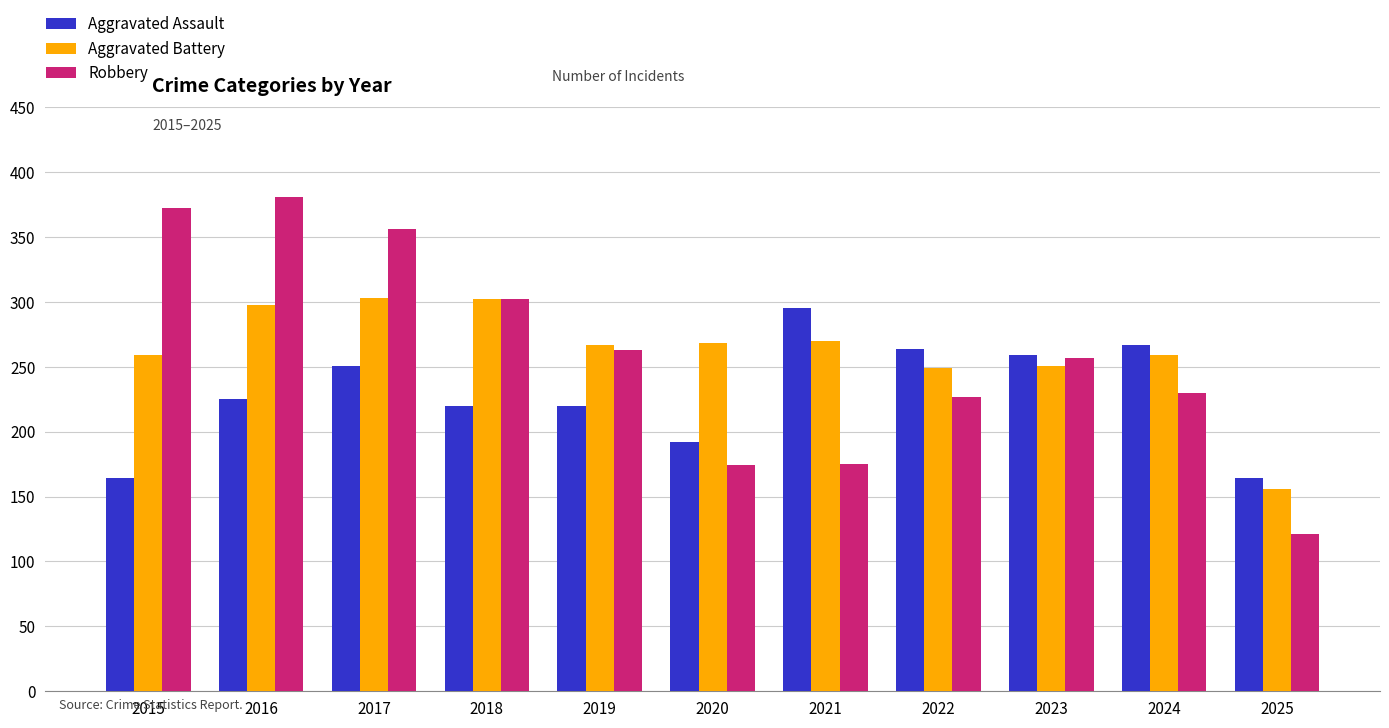

What is the minimum value for Robbery?

121